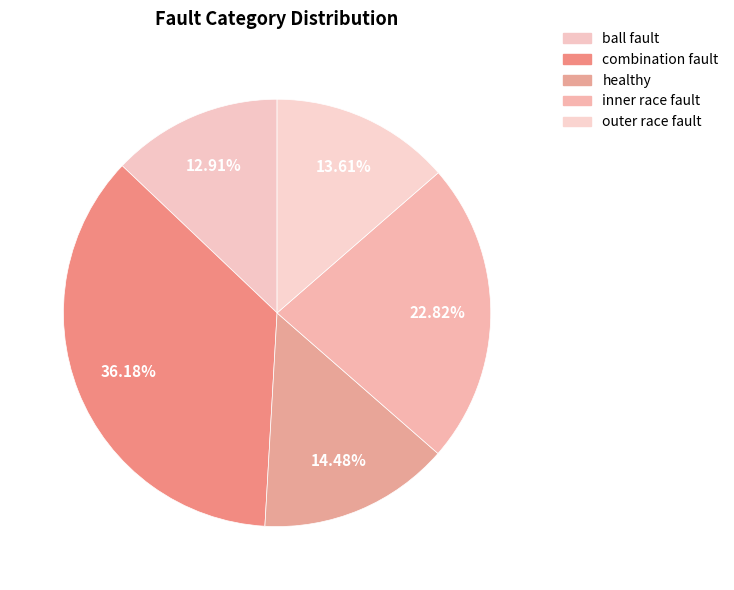

Which has a higher value, inner race fault or combination fault?

combination fault